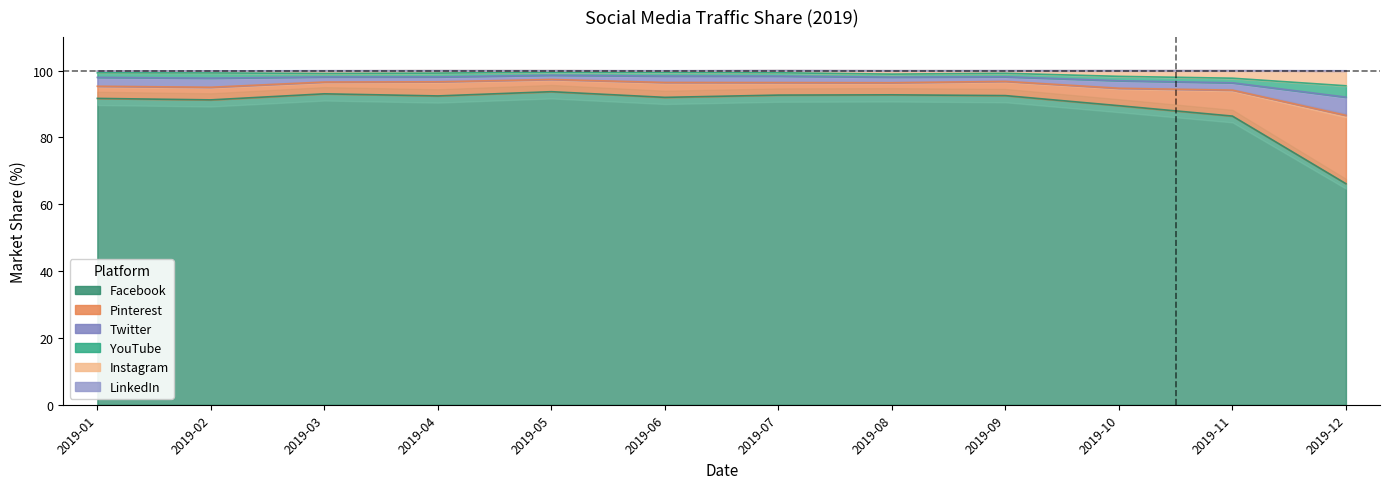

How many interior local valleys does the YouTube series have?

2